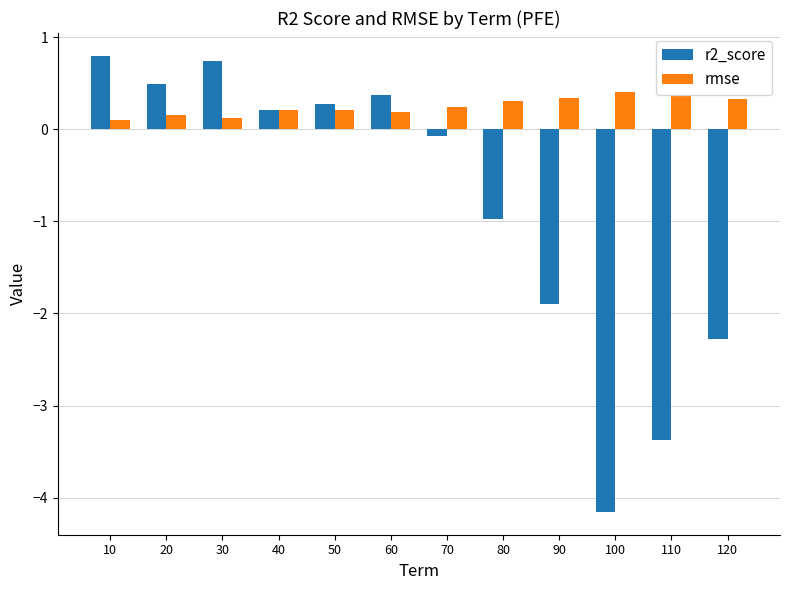

What is the sum of all rmse values?

3.0